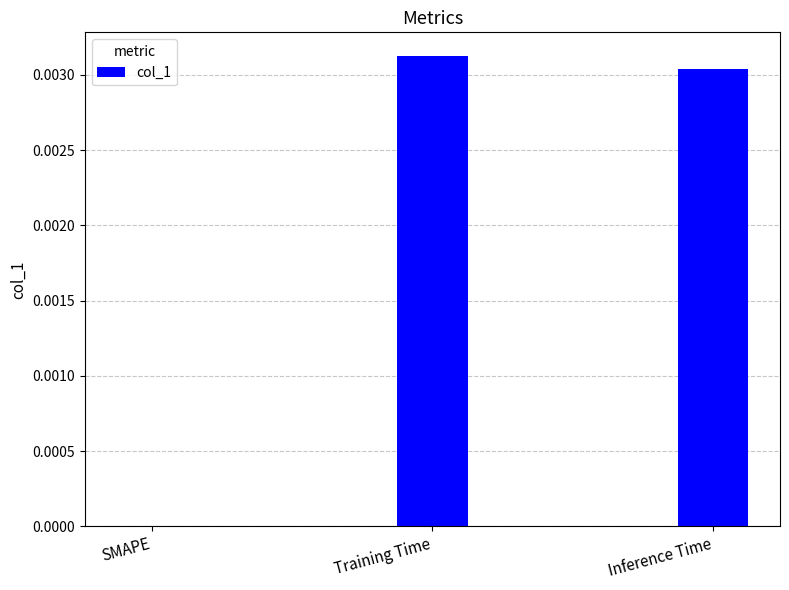

True or false: the data shows 0.0 at SMAPE.

True